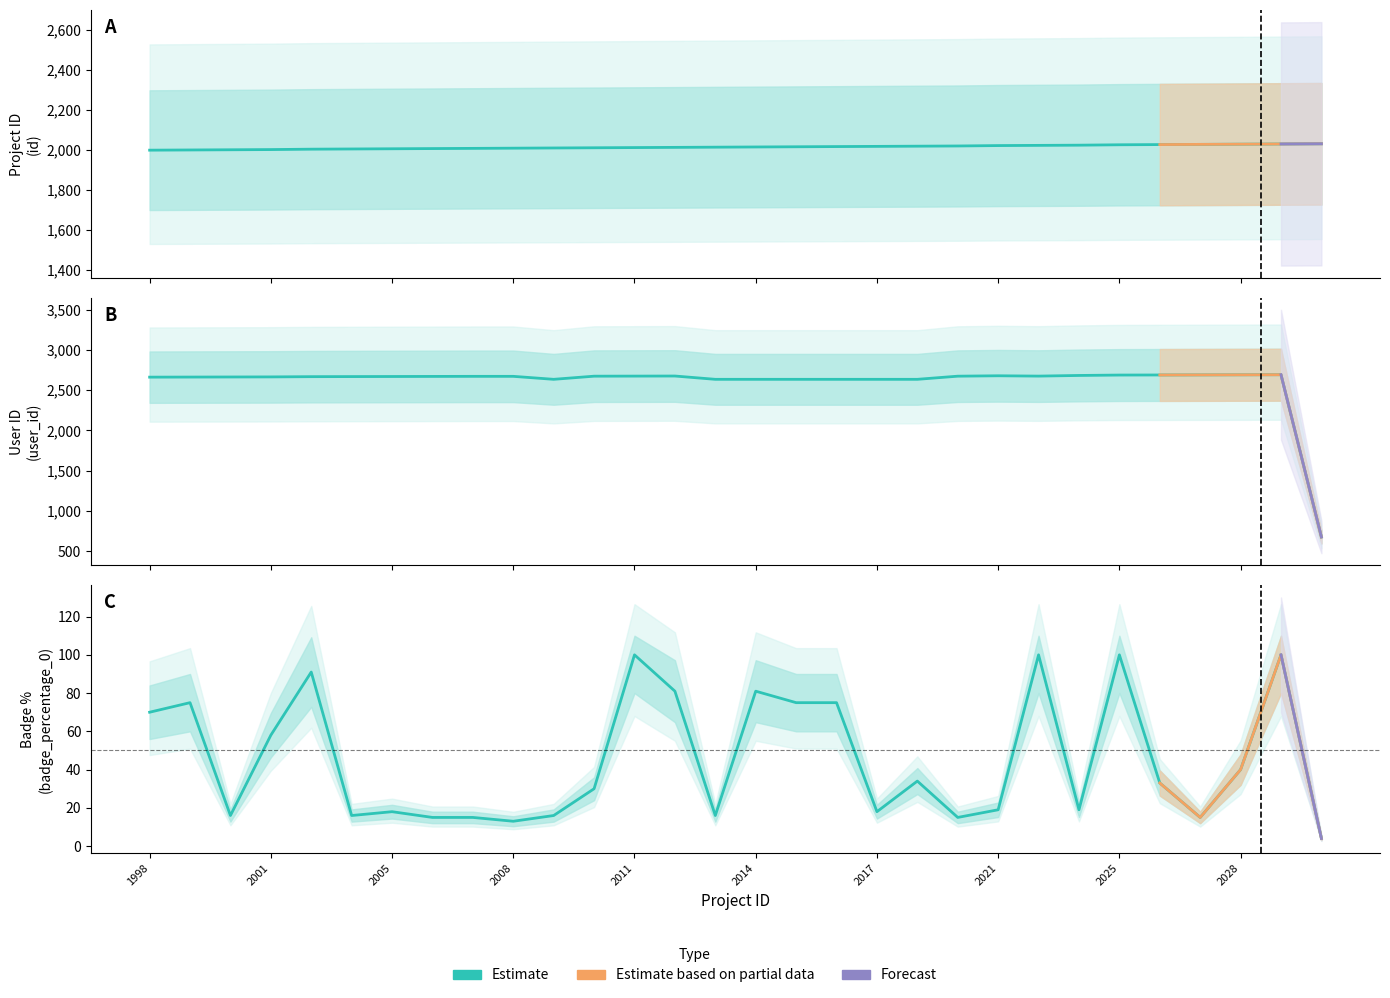

Reading left to right, list all the values displayed in this chart.

id: 1998	1999	2000	2001	2003	2004	2005	2006	2007	2008	2009	2010	2011	2012	2013	2014	2015	2016	2017	2018	2019	2021	2022	2023	2025	2026	2027	2028	2029	2030
user_id: 2660	2661	2662	2663	2666	2667	2668	2669	2670	2670	2633	2672	2673	2674	2633	2633	2633	2633	2633	2633	2672	2677	2673	2681	2686	2687	2688	2689	2690	674
badge_percentage_0: 70	75	16	58	91	16	18	15	15	13	16	30	100	81	16	81	75	75	18	34	15	19	100	19	100	33	15	40	100	4